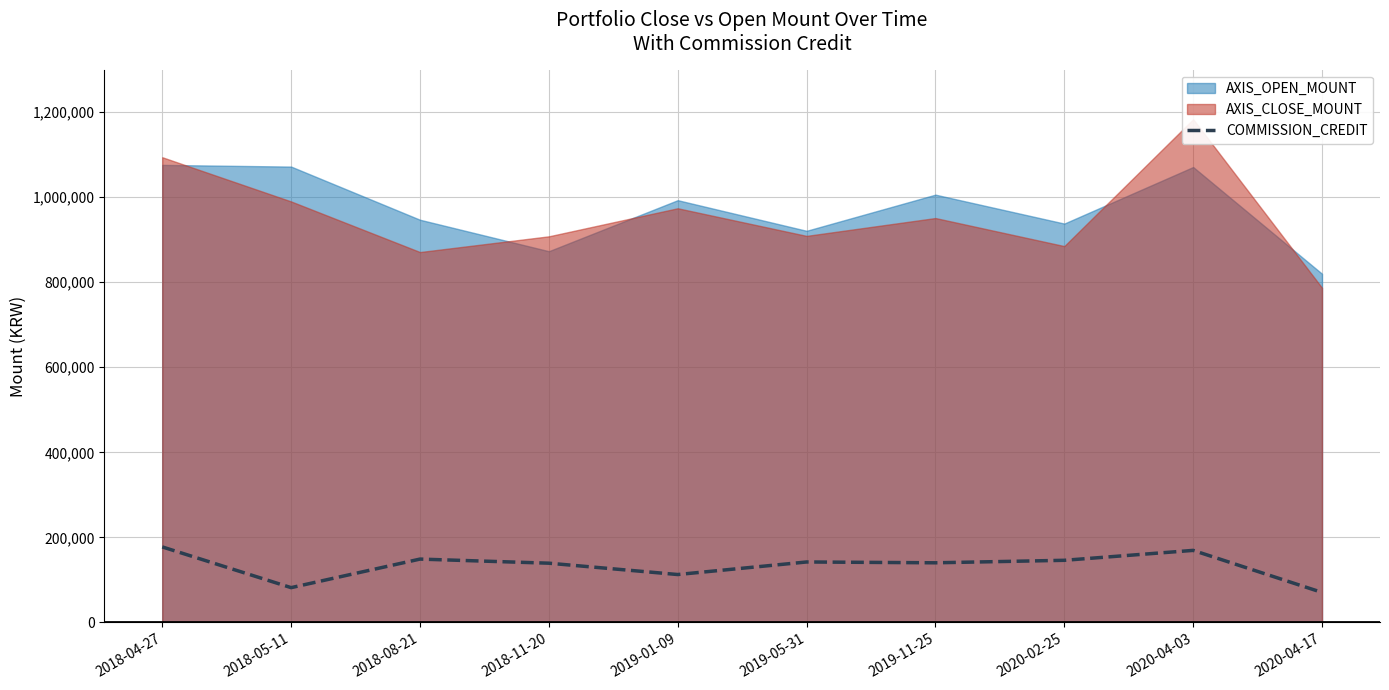

What is the change in value from 2018-04-27 to 2020-02-25?

-31474.8